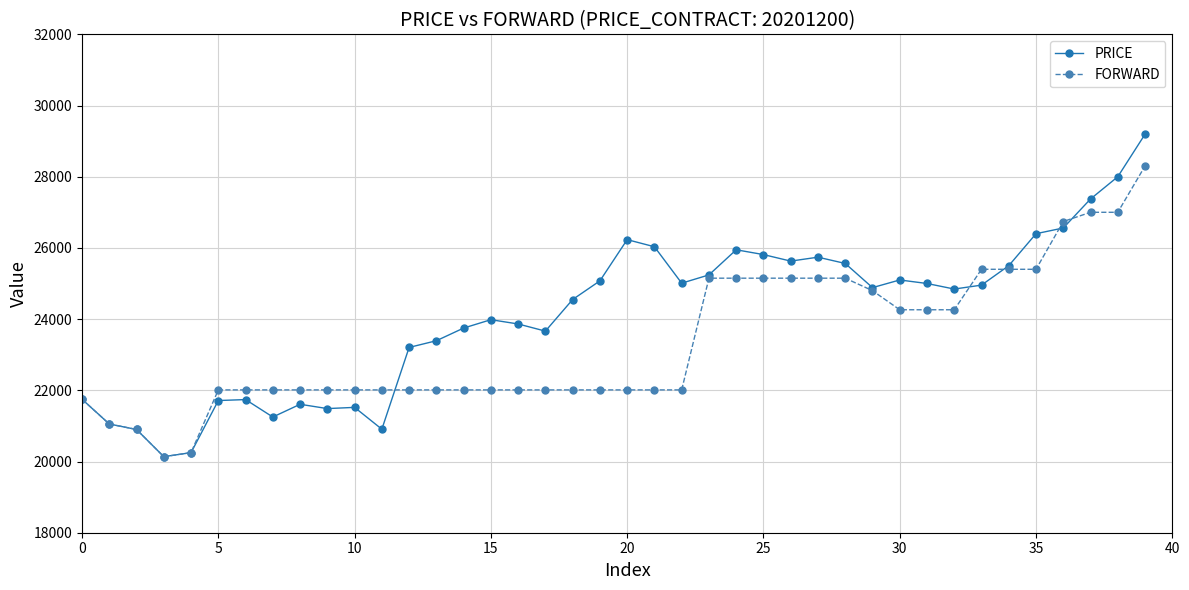

What is the value of the PRICE point at the 2nd from the left?

21054